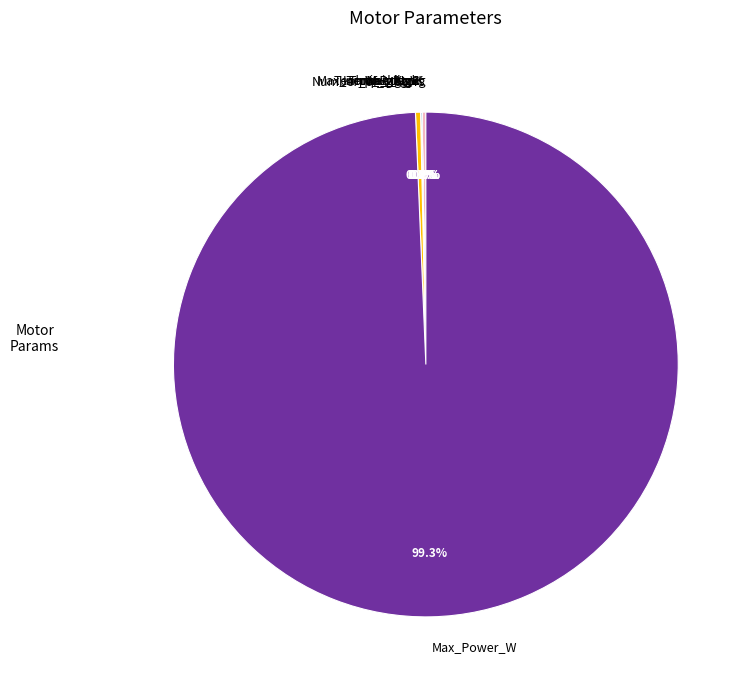

What percentage is NOT represented by Max_Torque_Nm?

99.7%